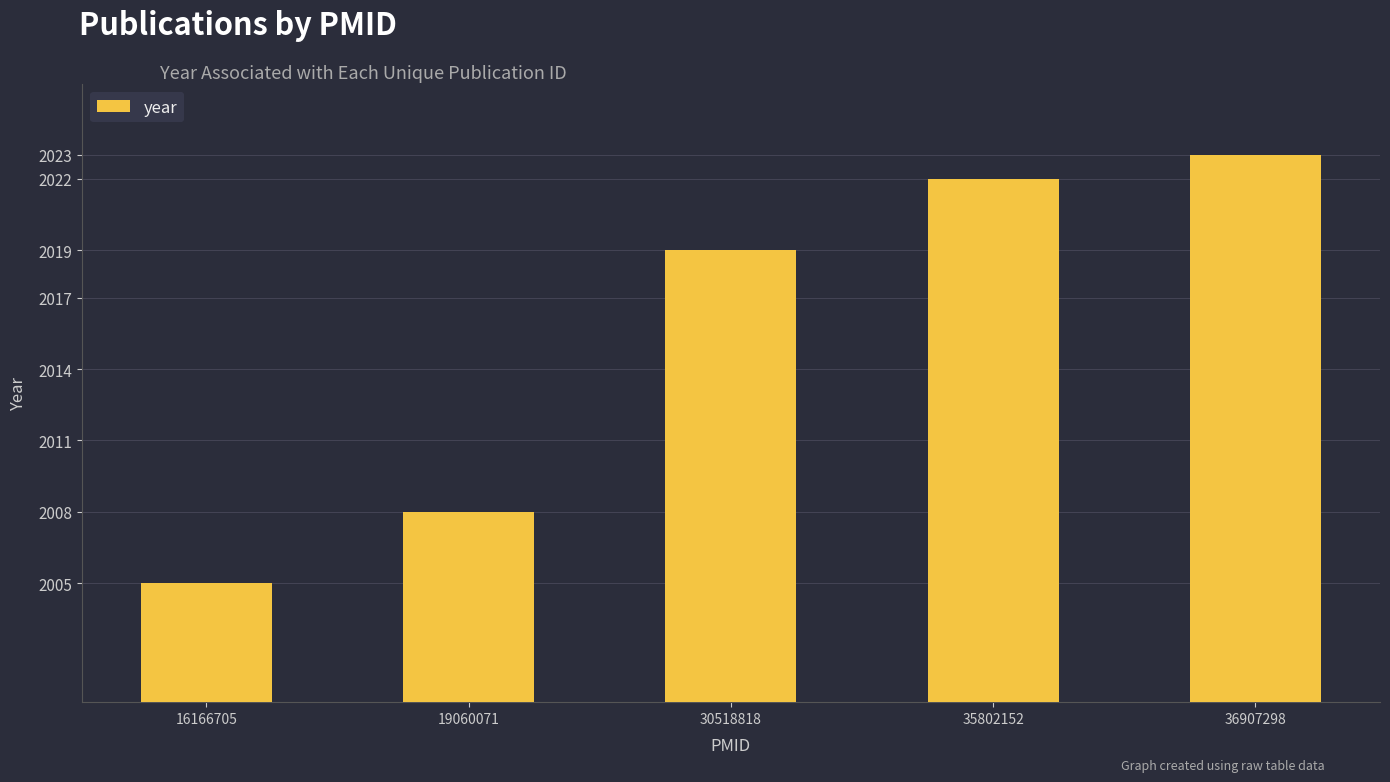

Between 36907298 and 30518818, which is larger?

36907298